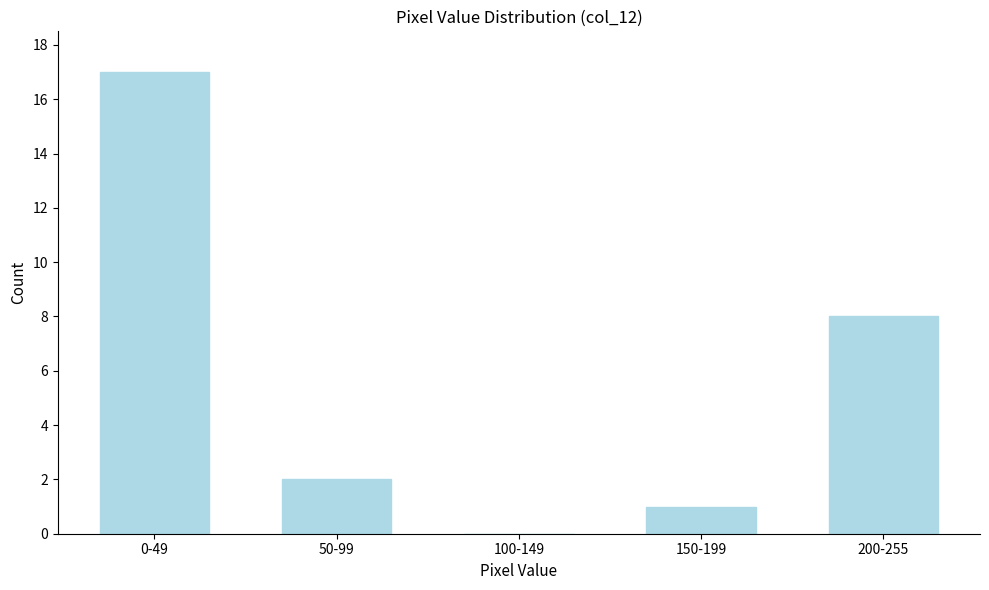

Reading right to left, list all the values displayed in this chart.

200-255=8	150-199=1	100-149=0	50-99=2	0-49=17